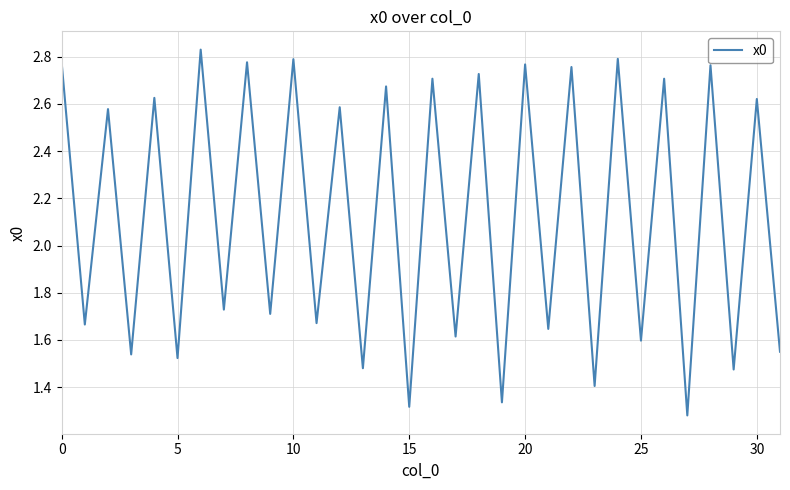

Does the chart have visible grid lines?

Yes